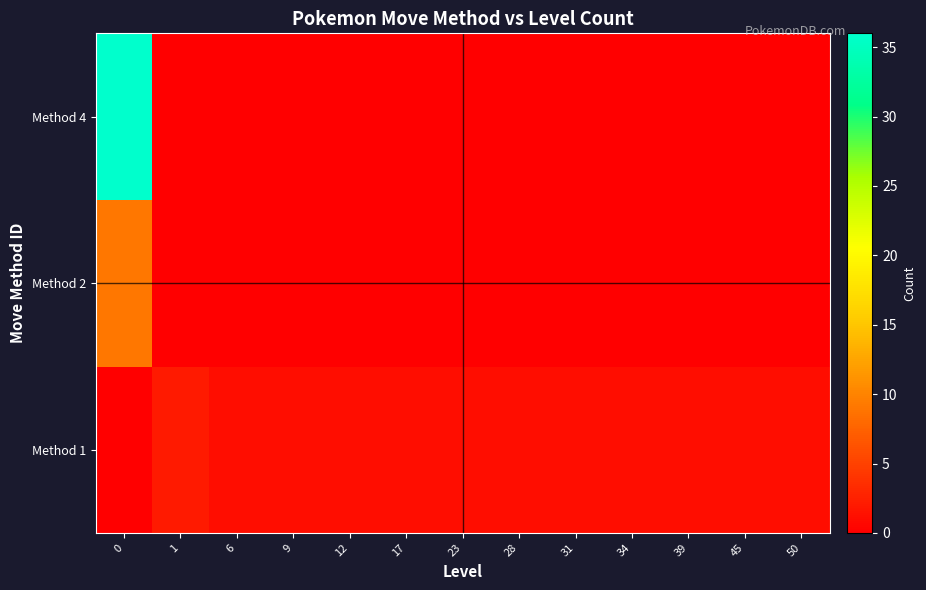

What is the total value across all series at 9?

1